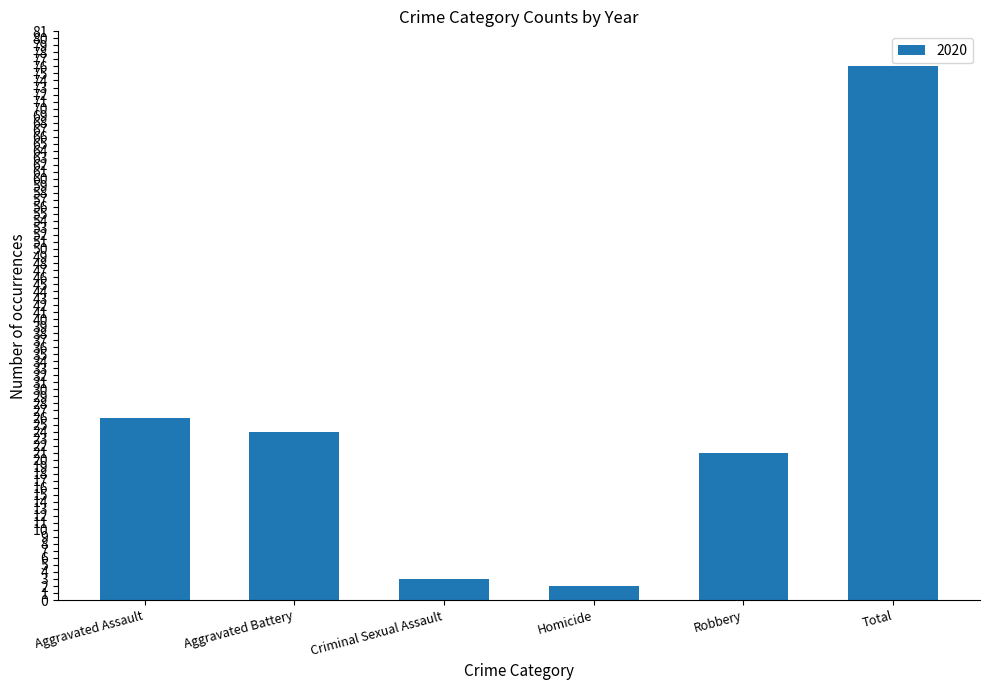

What is the label of the 2nd bar from the right?

Robbery